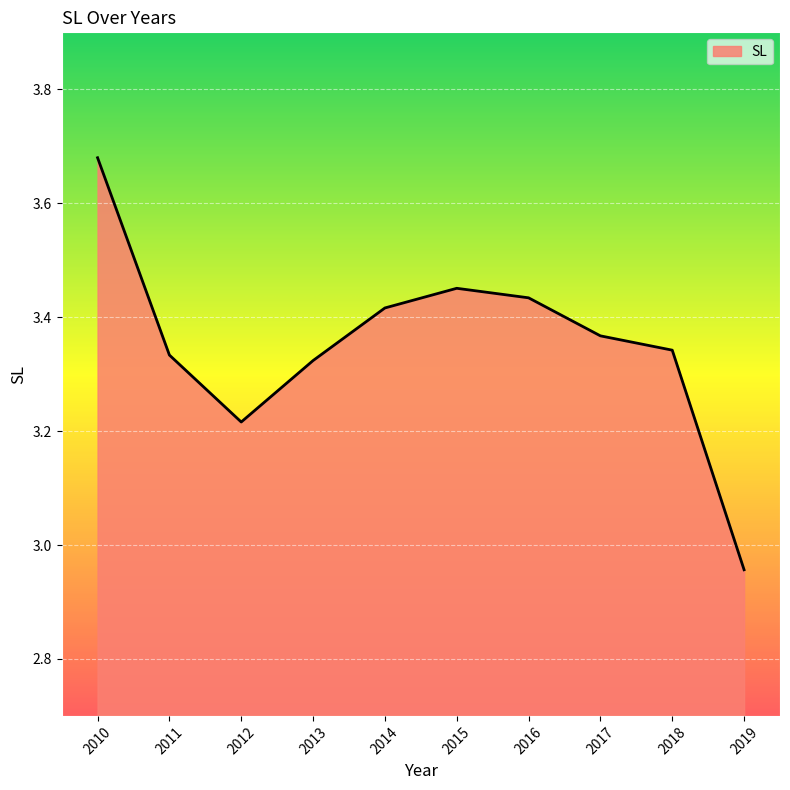

Count the number of categories in the chart.

10